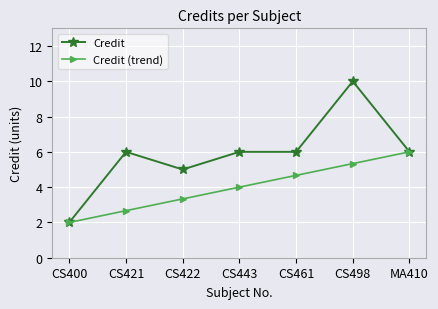

What is the total value across all series at CS498?

15.3